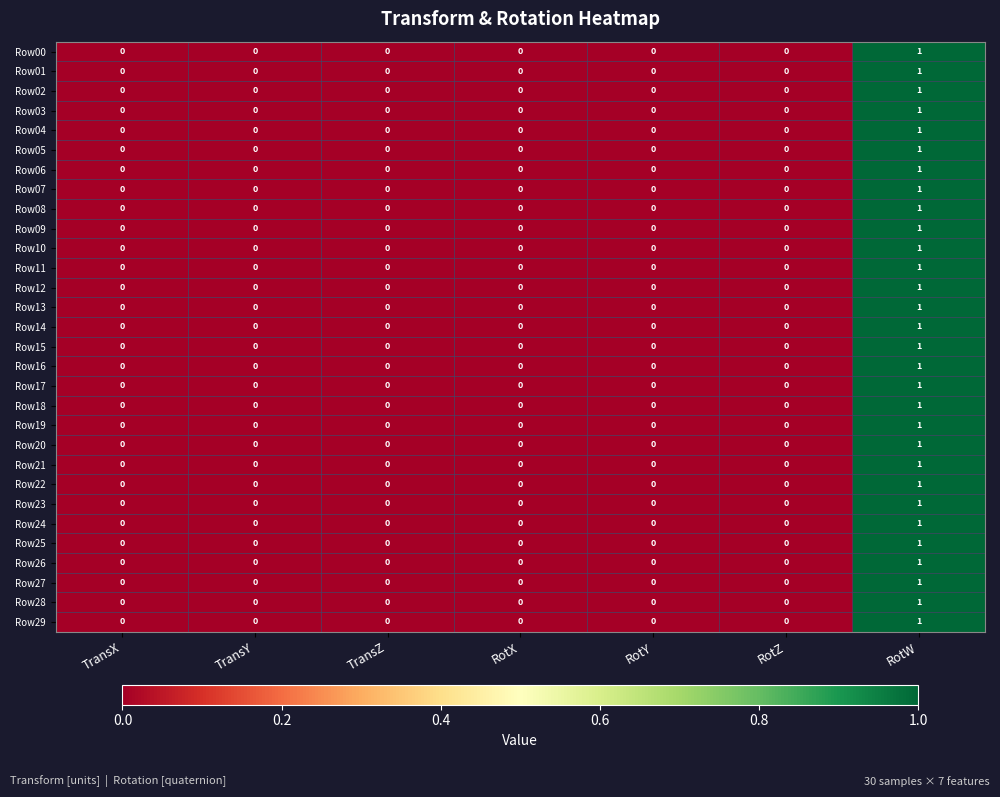

The value of Row17 at TransZ is 0. True or false?

True